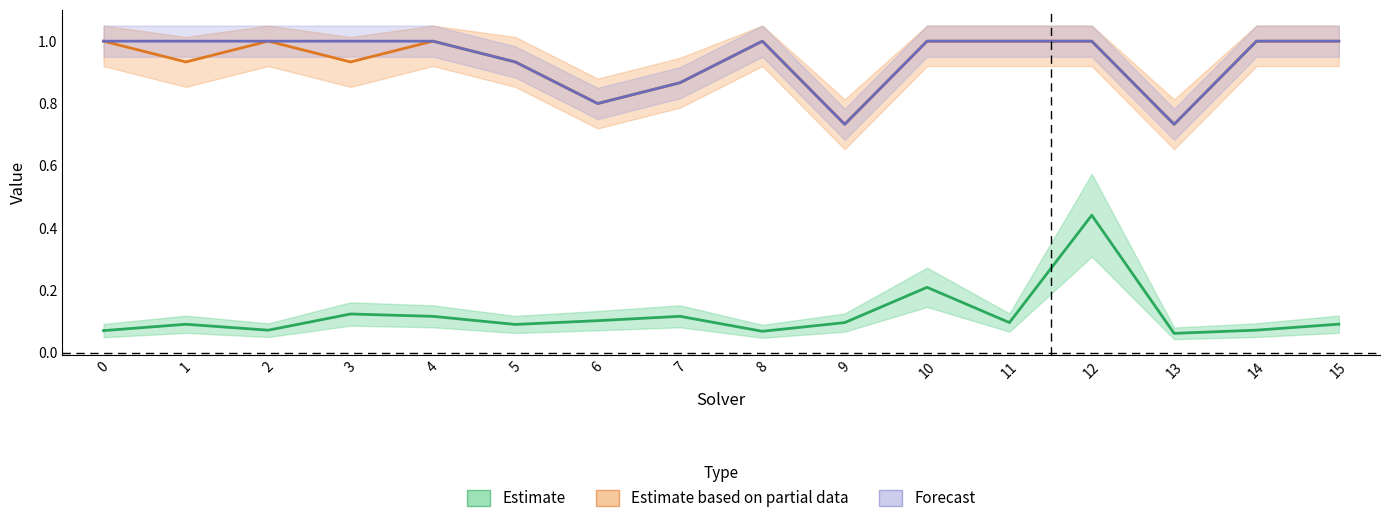

Reading left to right, list all the values displayed in this chart.

Estimate: 0.1	0.1	0.1	0.1	0.1	0.1	0.1	0.1	0.1	0.1	0.2	0.1	0.4	0.1	0.1	0.1
Estimate based on partial data: 1.0	0.9	1.0	0.9	1.0	0.9	0.8	0.9	1.0	0.7	1.0	1.0	1.0	0.7	1.0	1.0
Forecast: 1.0	1.0	1.0	1.0	1.0	0.9	0.8	0.9	1.0	0.7	1.0	1.0	1.0	0.7	1.0	1.0